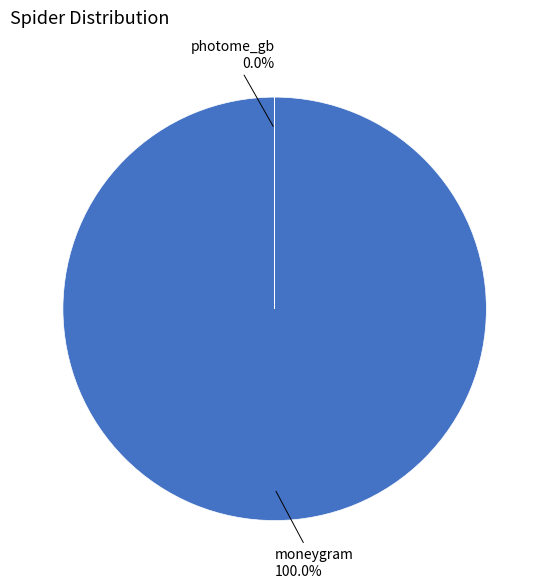

True or false: moneygram accounts for 100% of the total.

True